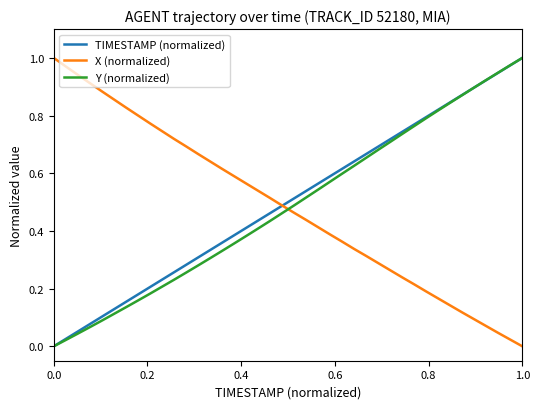

True or false: Y (normalized) and X (normalized) intersect in this chart.

True